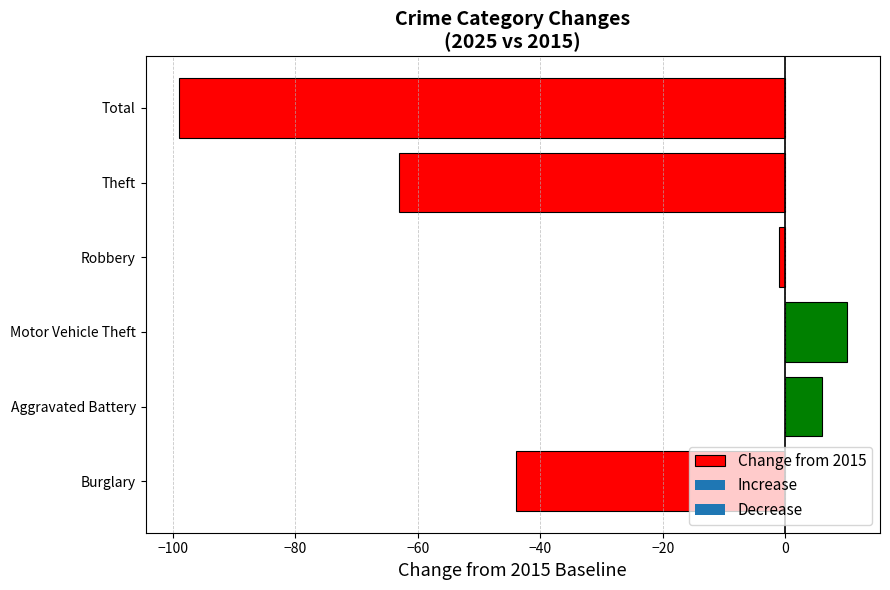

What value does the data have at Theft?

-63